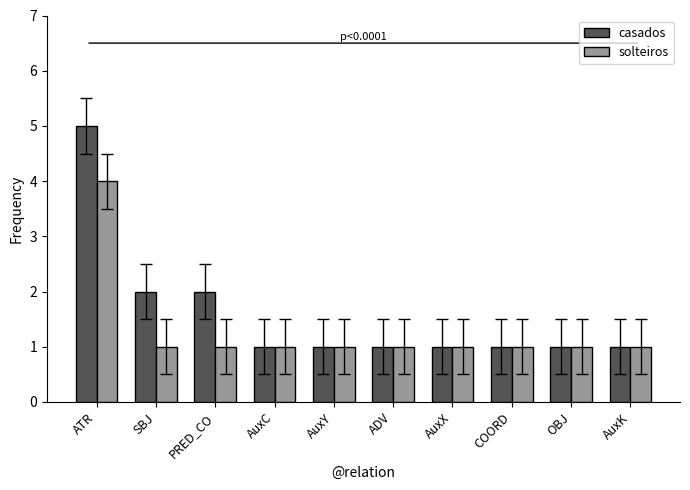

What is the total value across all series at SBJ?

3